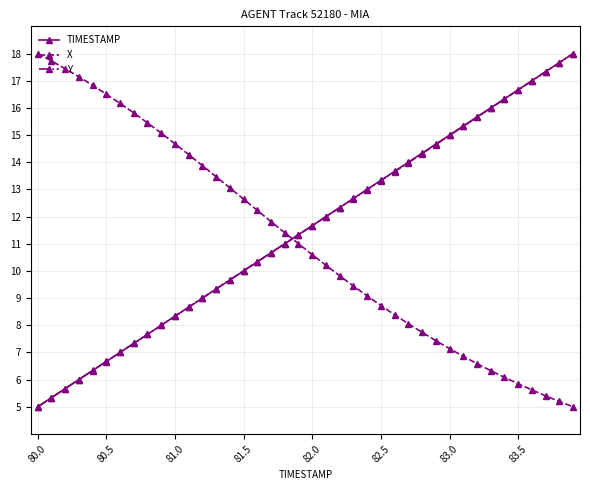

What is the average value of the Y series?

11.5